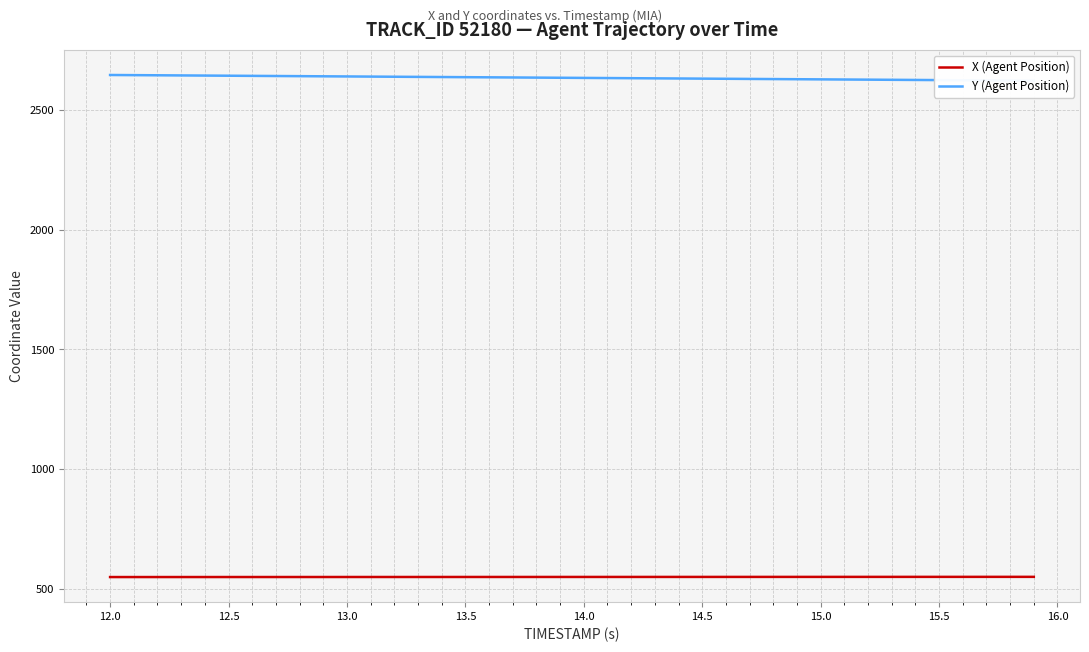

What is the maximum value for X (Agent Position)?

550.3